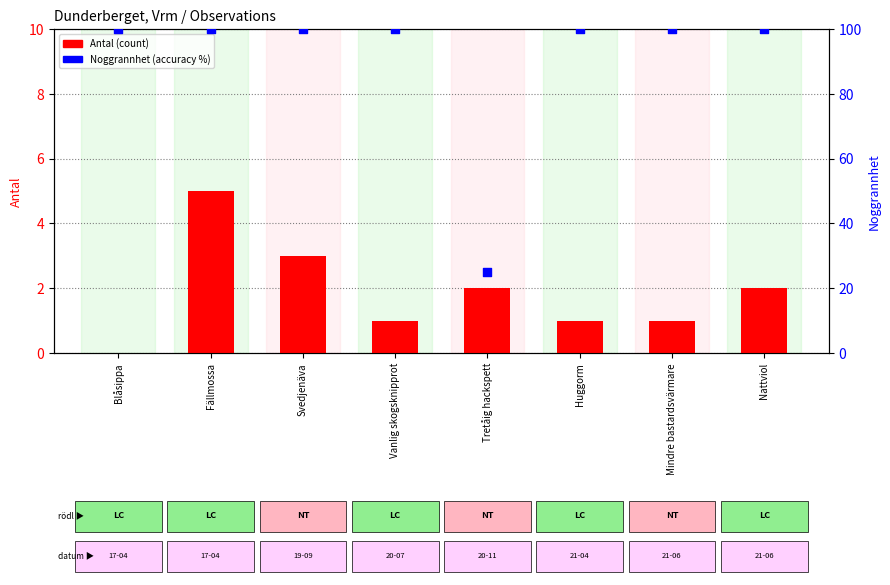

Which series has the largest total across all categories?

Noggrannhet (accuracy)